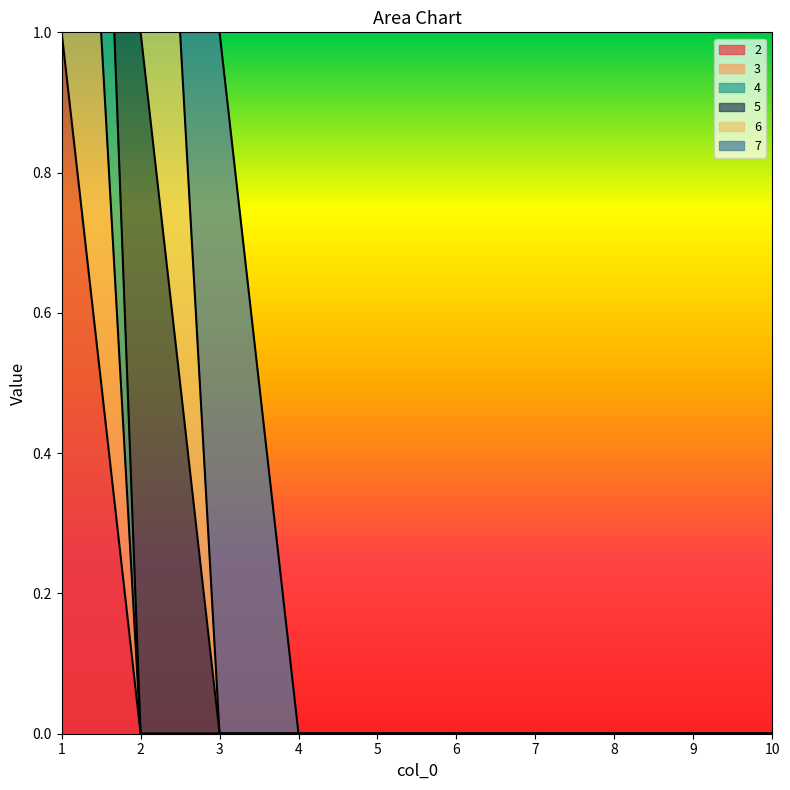

Which category has the highest value across all series?

1